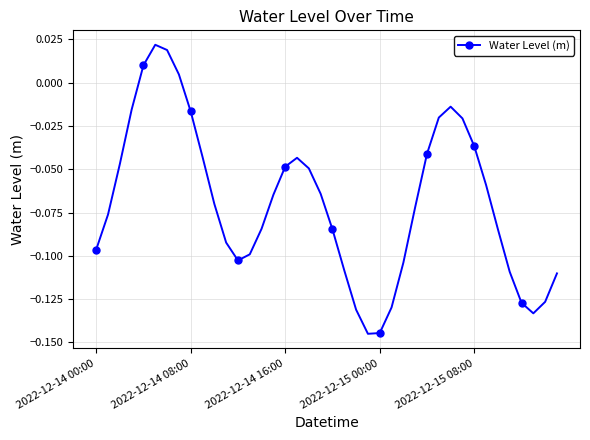

True or false: there are more than 2 points higher than both neighbors.

True